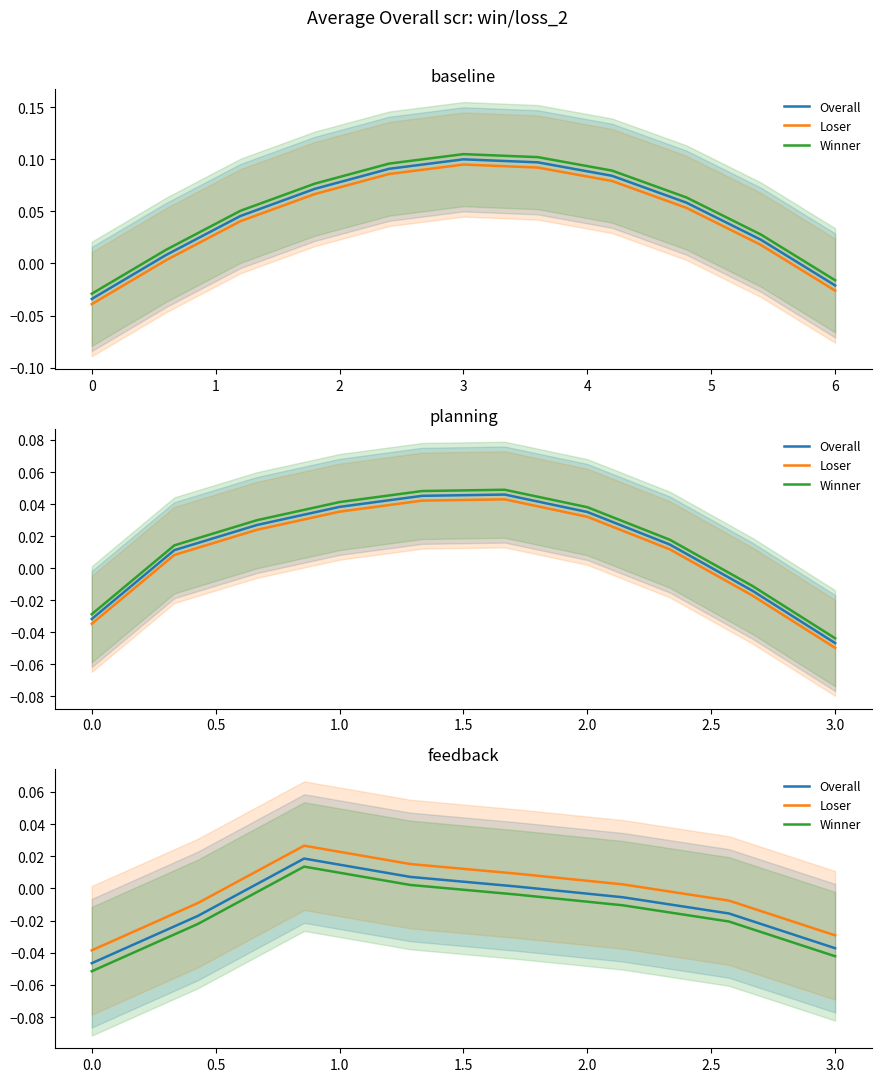

Between −1 and 5, which is larger?

5